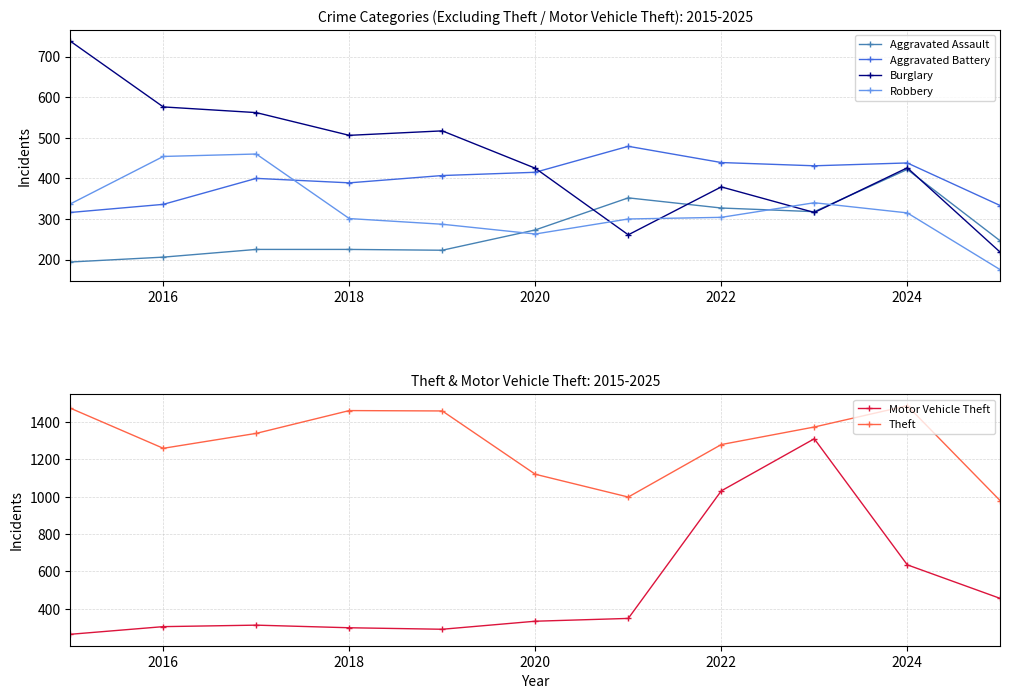

What is the minimum value for Burglary?

218